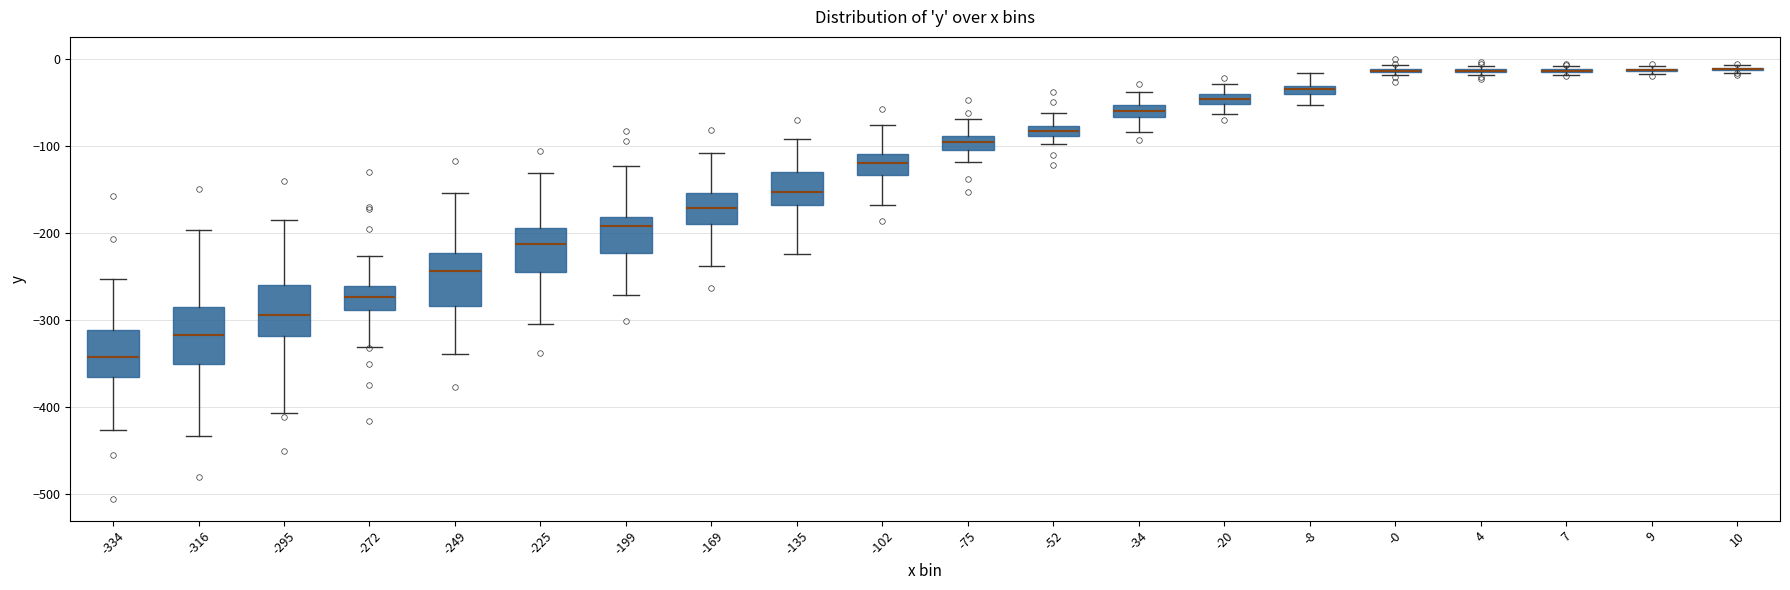

Where is the upper edge of the box at x = -199 on the y-axis? The values are not printed on the chart, so give them approximately, as read against the axis.

-180